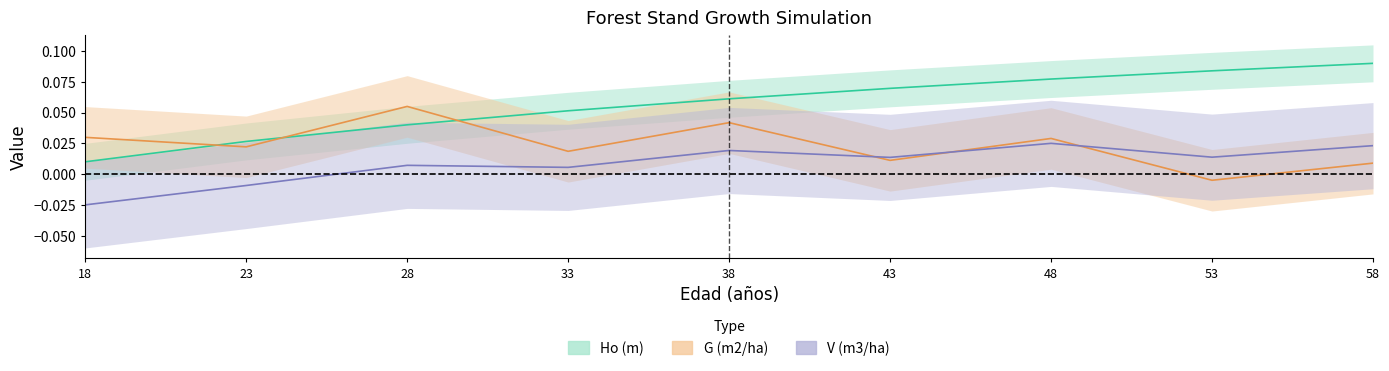

List the labels in order of G (m2/ha) value, smallest first.

53, 58, 43, 33, 23, 48, 18, 38, 28